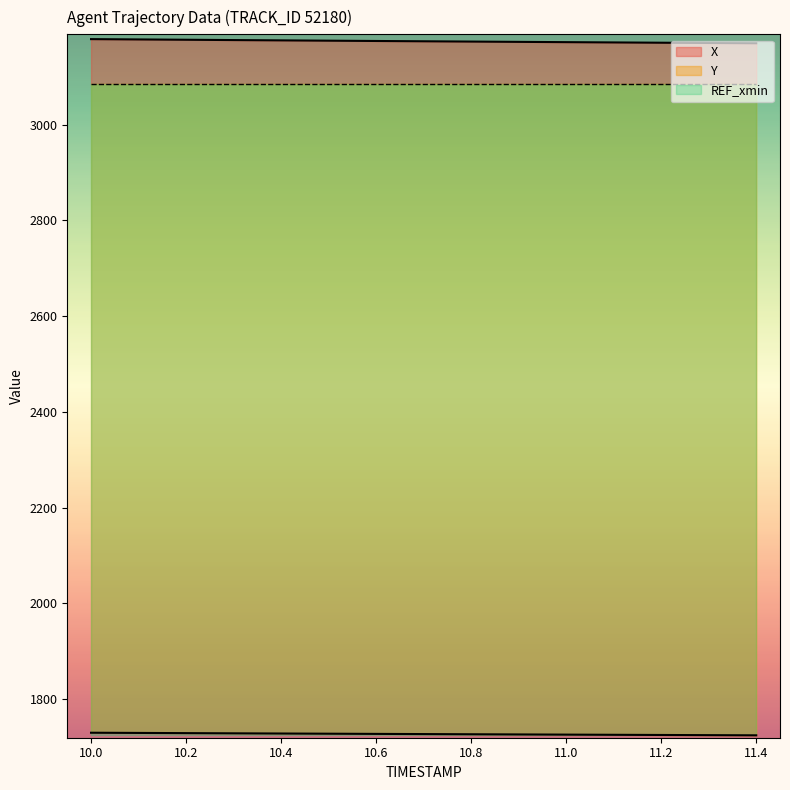

Where does the X series first go above 3173?

10.0